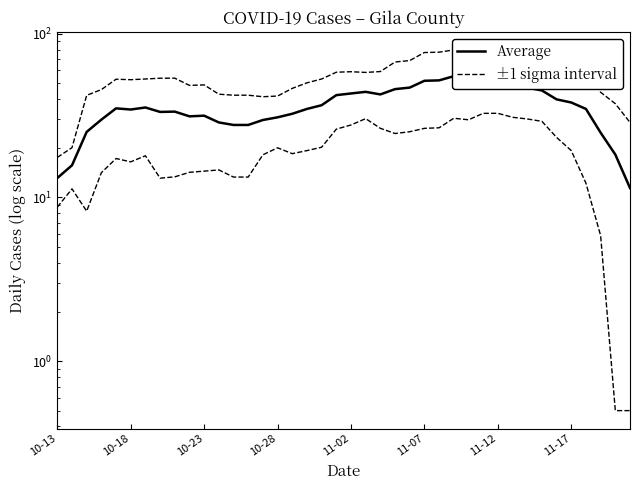

How many values in the ±1 sigma interval series are below 53?

20